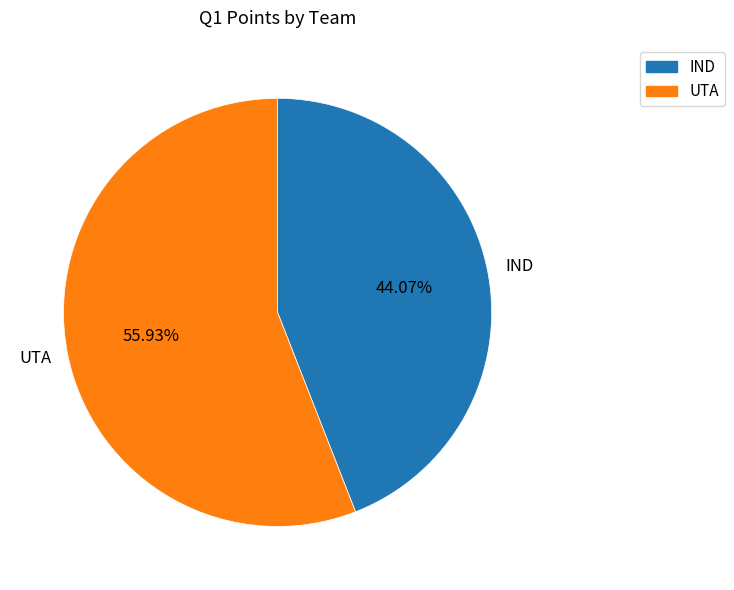

To the nearest percent, what percentage of the pie is UTA?

56%